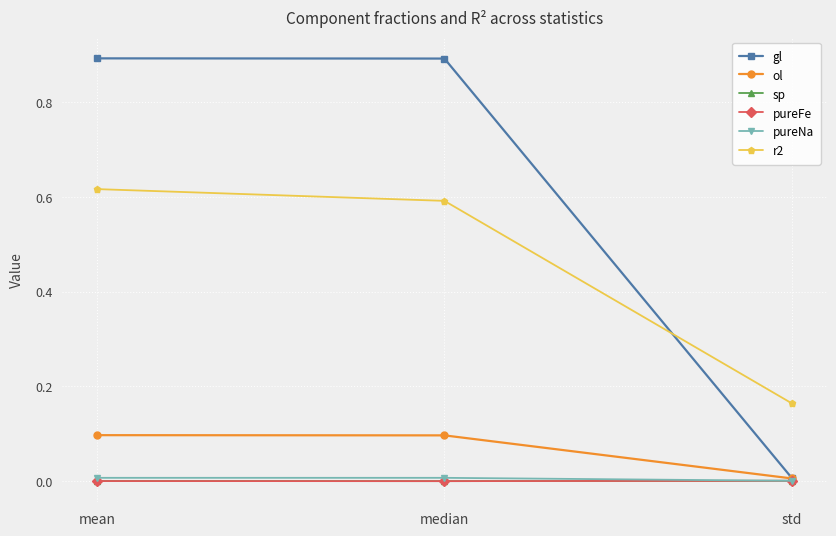

Which series has the largest total across all categories?

gl